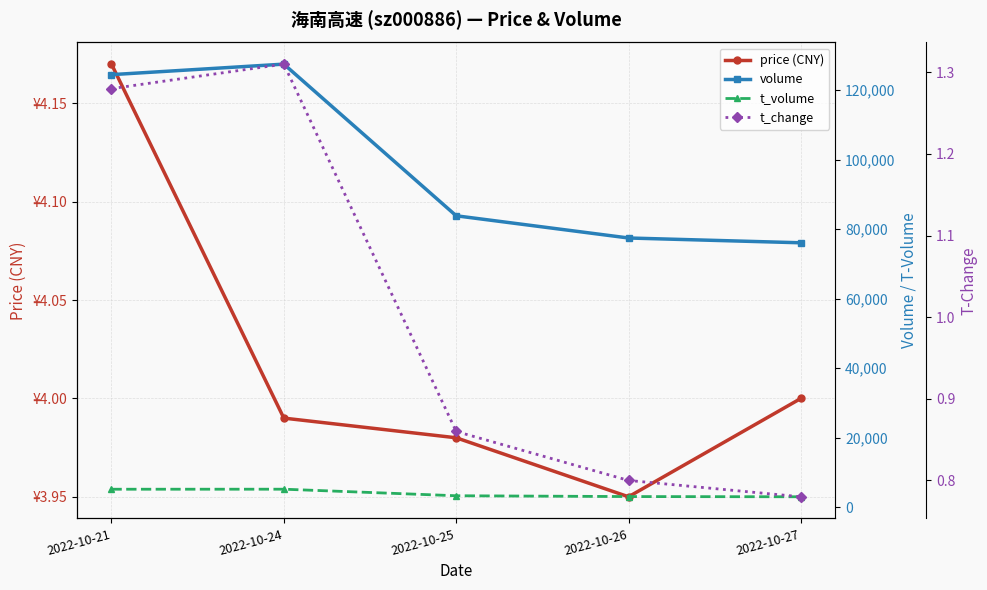

Reading right to left, list all the values displayed in this chart.

price (CNY): 4.0	4.0	4.0	4.0	4.2
volume: 76087.0	77466.0	83856.0	127483.0	124457.0
t_volume: 3021.0	3081.0	3316.0	5201.0	5192.0
t_change: 0.8	0.8	0.9	1.3	1.3